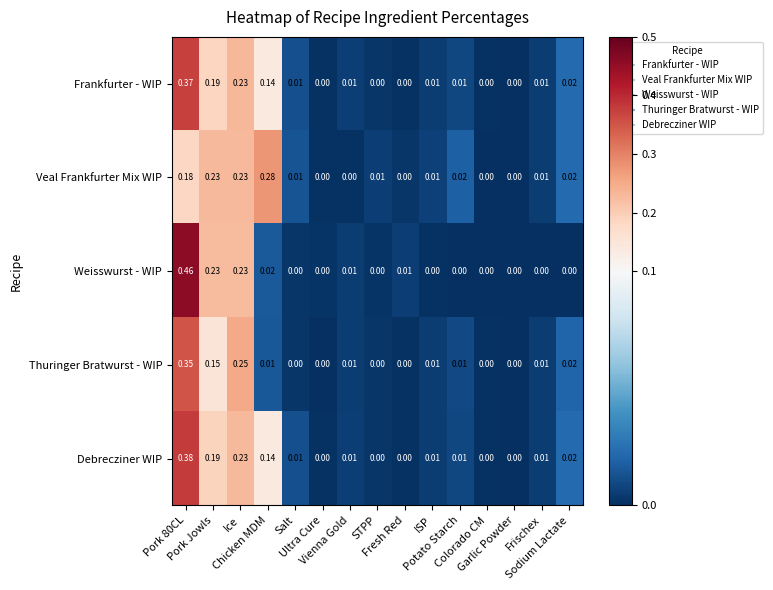

How many data points in Debrecziner WIP are above 0?

10